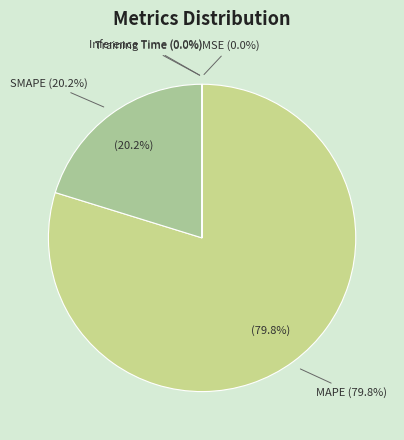

True or false: MSE accounts for 0% of the total.

True